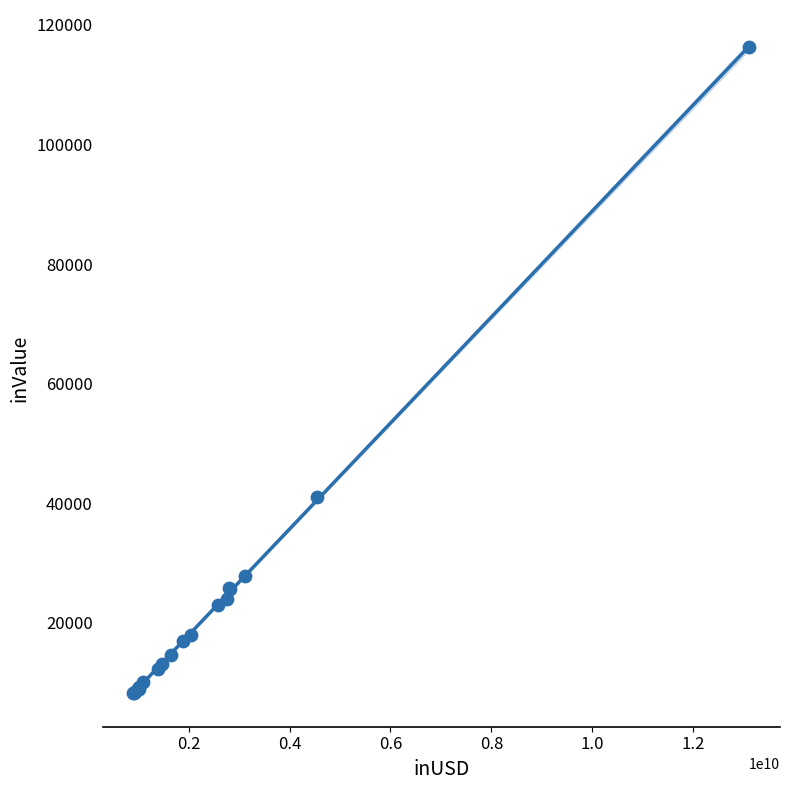

What Y value in the scatter plot is closest to 62212?

40984.2